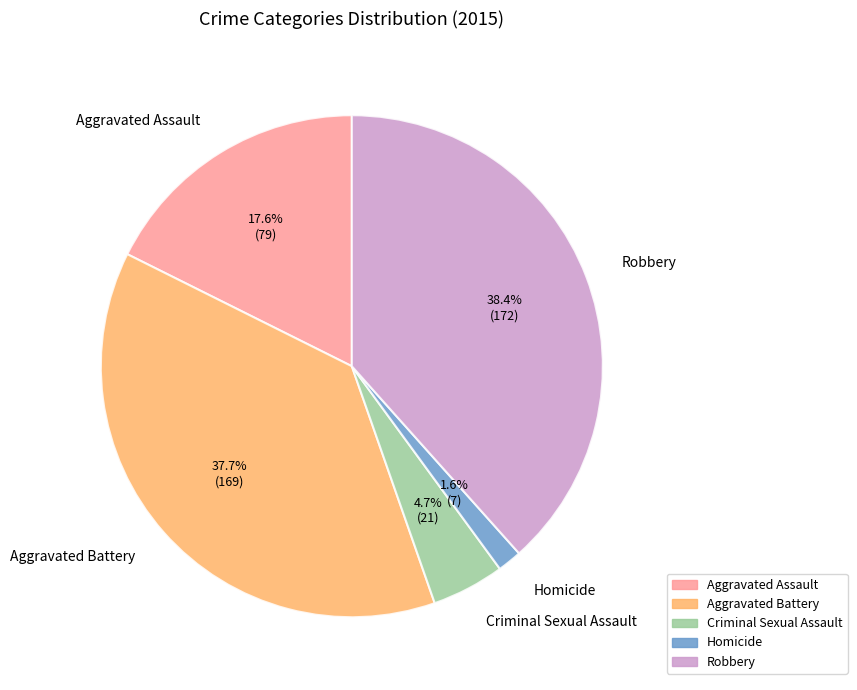

To the nearest percent, what portion does Aggravated Battery represent?

38%